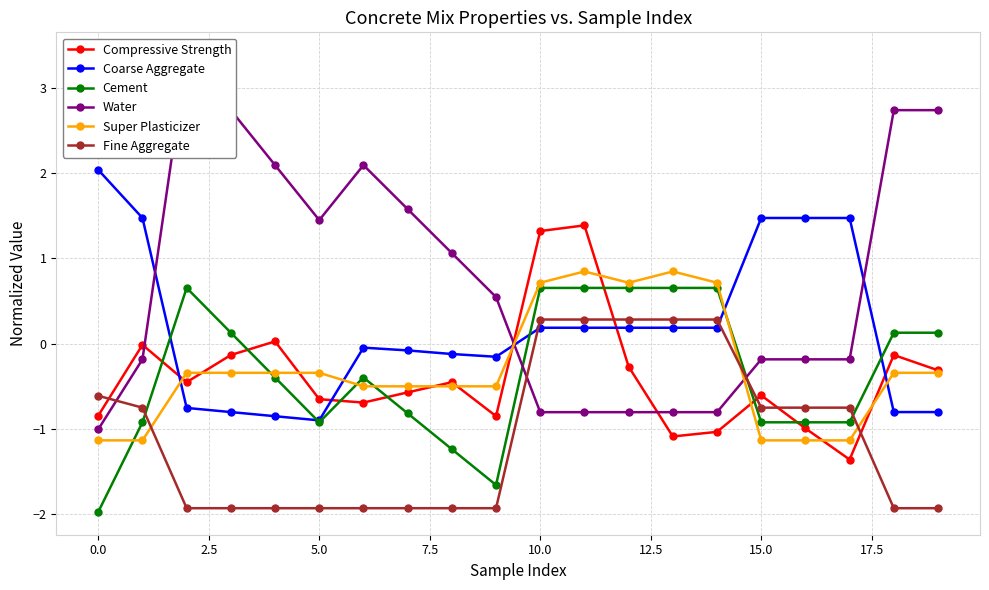

The Coarse Aggregate series shows -0.9 at 5.0. True or false?

True